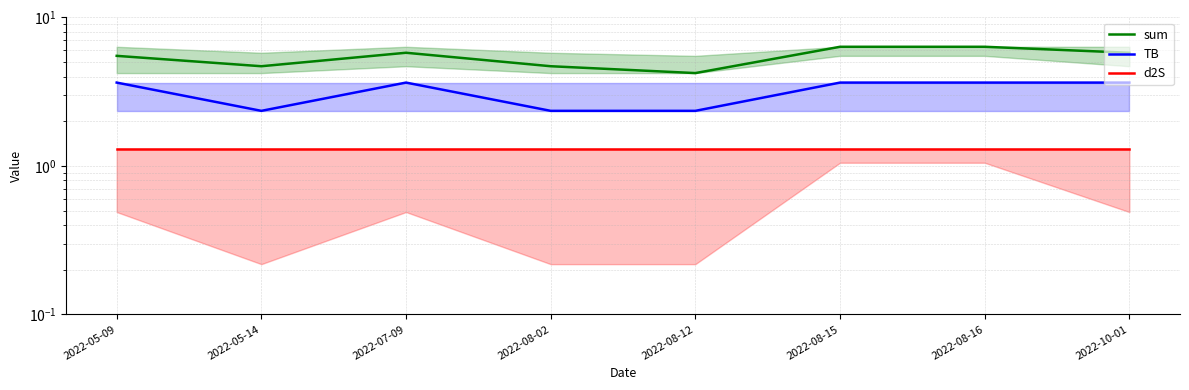

What is the minimum value shown in the chart?

1.3